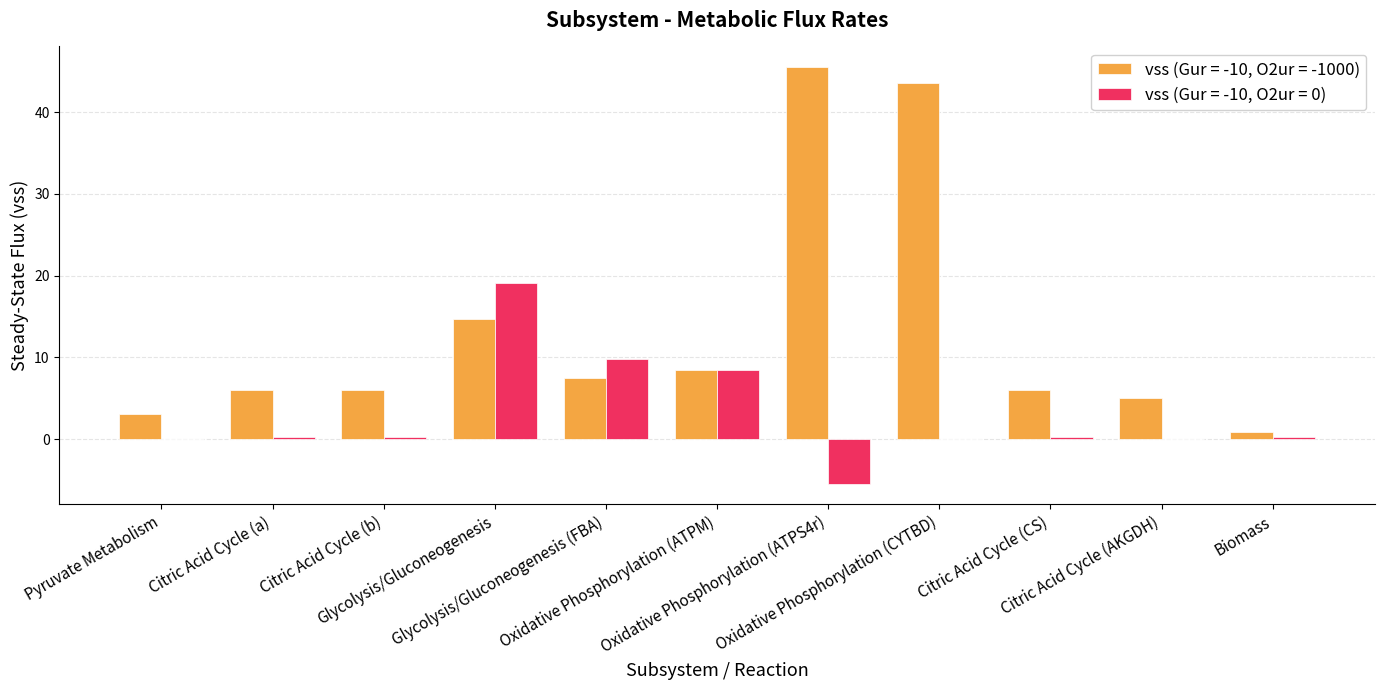

What is the maximum value for vss (Gur = -10, O2ur = -1000)?

45.5